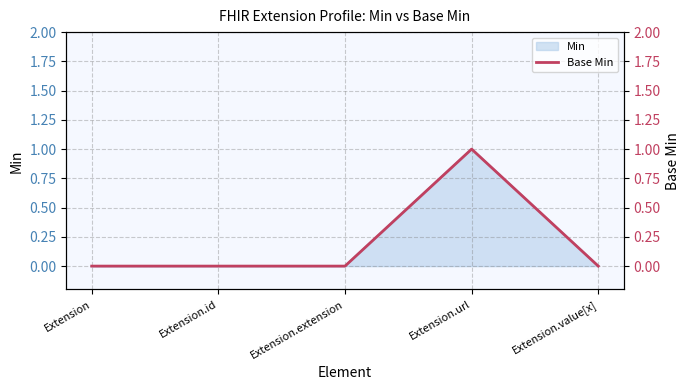

The value at Extension.id is 0. True or false?

False